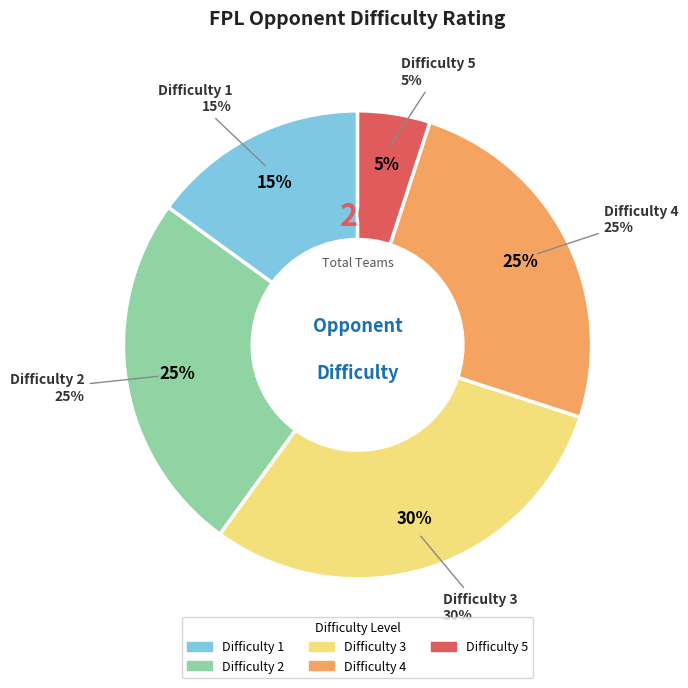

How much of the chart is everything except Difficulty 5?

95.0%